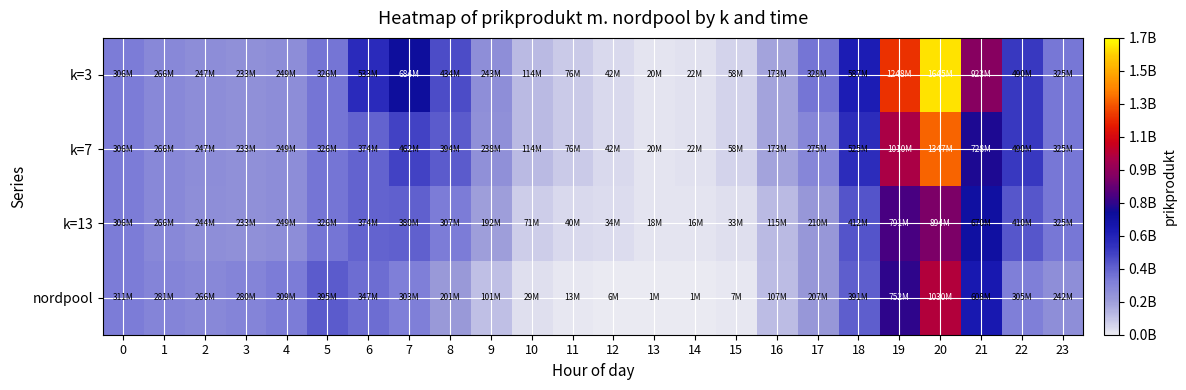

Which label corresponds to the smallest value in the chart?

14